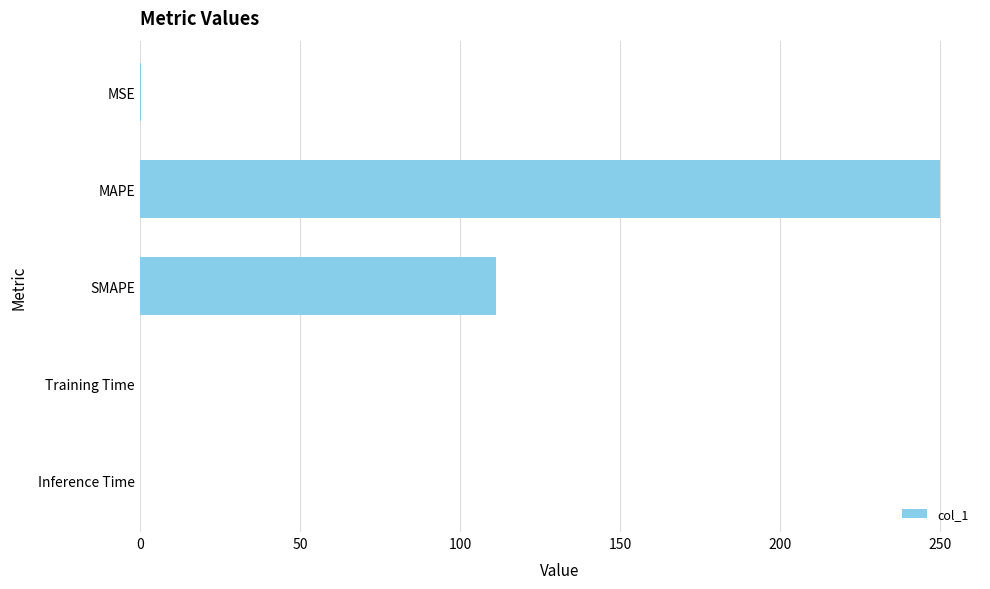

The chart shows a value of 111.1 at SMAPE. True or false?

True